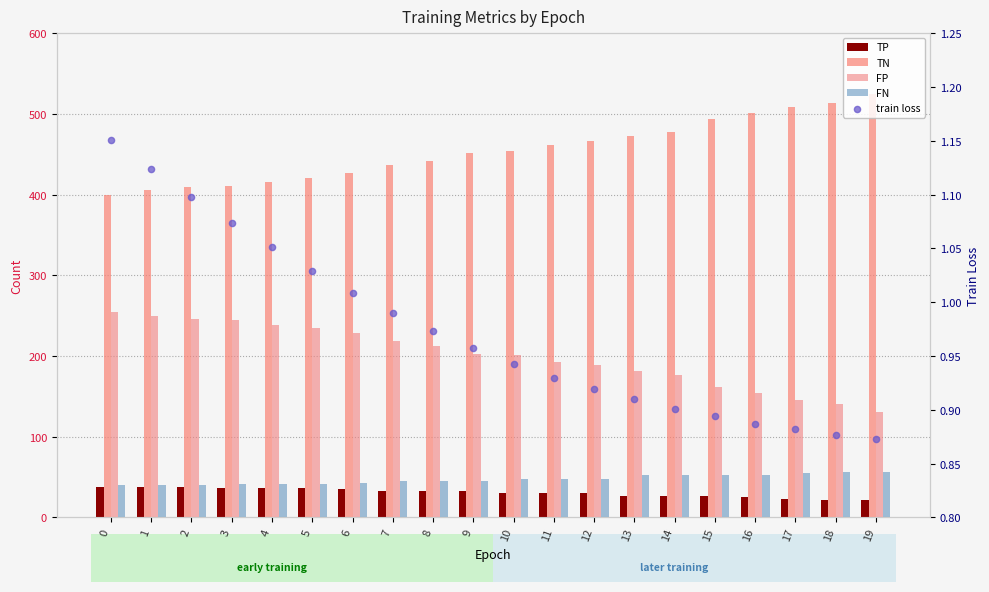

Which series reaches the minimum Y coordinate?

train loss